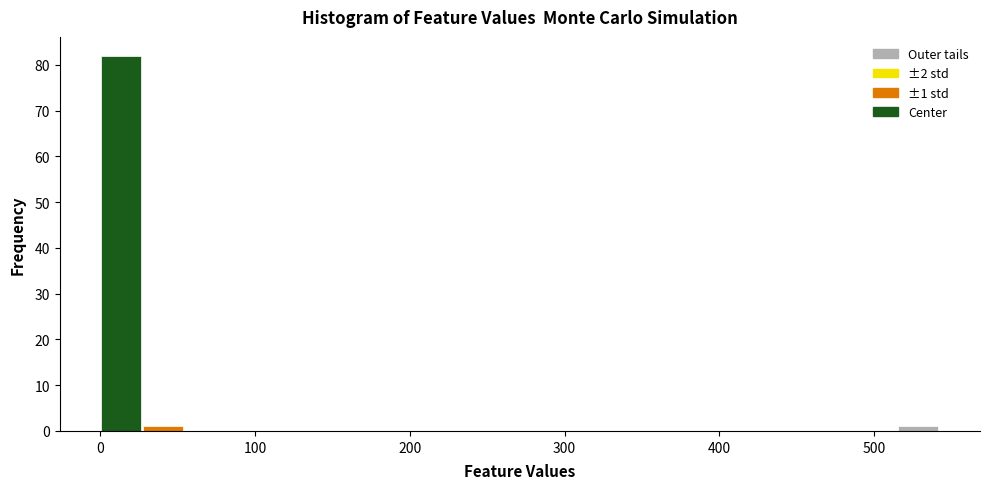

Read against the x-axis, roughly where is the centre of the tallest bar?

10